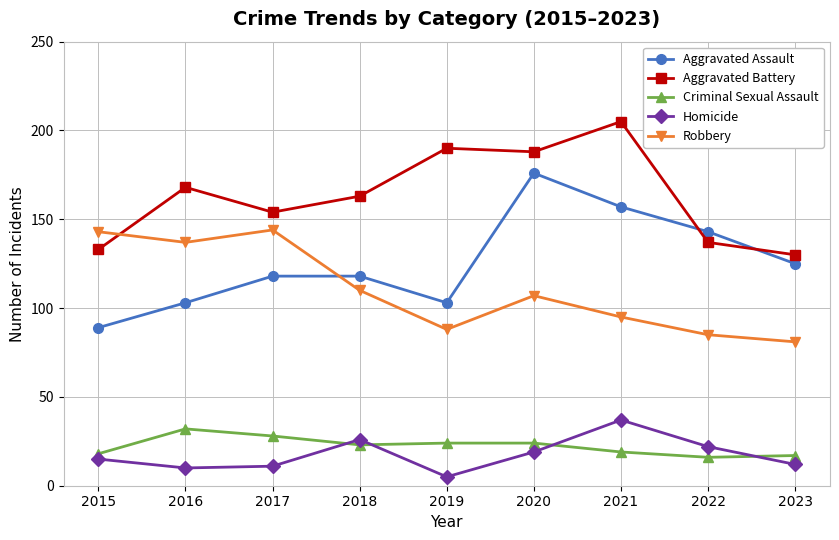

Rank the series at 2022 from highest to lowest value.

Aggravated Assault, Aggravated Battery, Robbery, Homicide, Criminal Sexual Assault